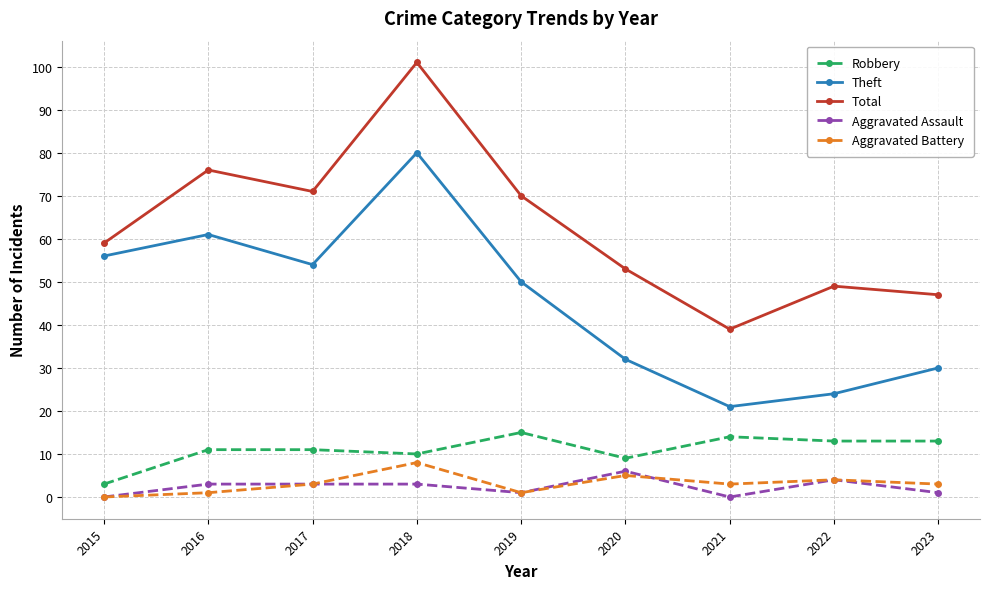

Reading left to right, extract all data points from this chart.

Robbery: 3	11	11	10	15	9	14	13	13
Theft: 56	61	54	80	50	32	21	24	30
Total: 59	76	71	101	70	53	39	49	47
Aggravated Assault: 0	3	3	3	1	6	0	4	1
Aggravated Battery: 0	1	3	8	1	5	3	4	3